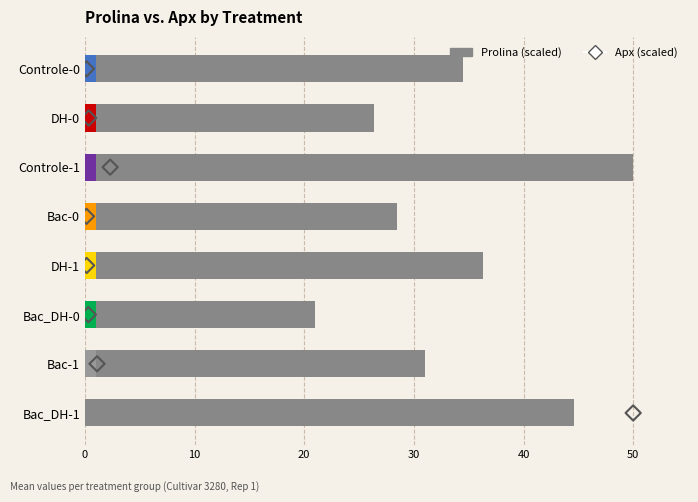

What are all the series names shown in the legend?

Prolina (scaled), Apx (scaled)